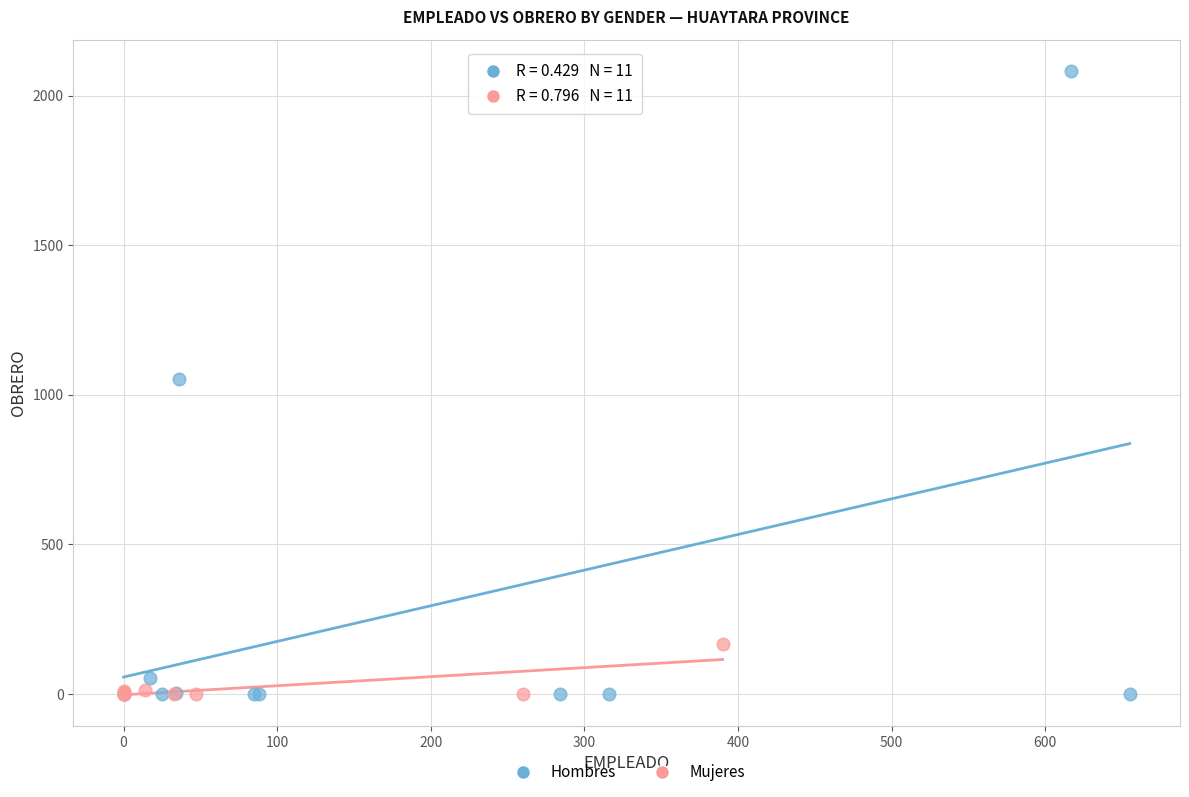

Which series has the widest spread of Y values?

Hombres